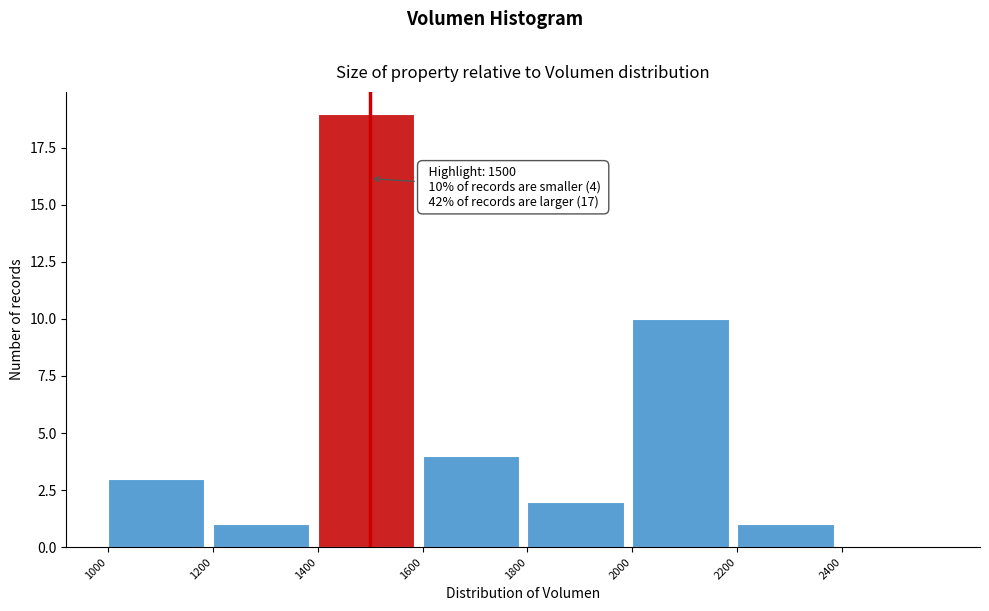

Over which range of the x-axis is the bar tallest?

1400 to 1600